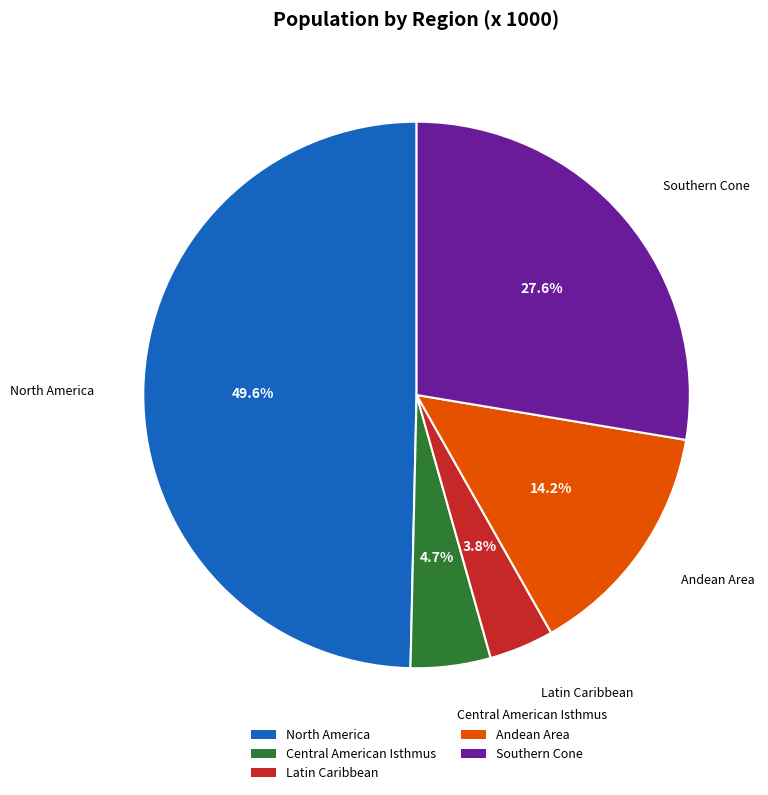

What percentage is the Southern Cone slice, to the nearest percent?

28%